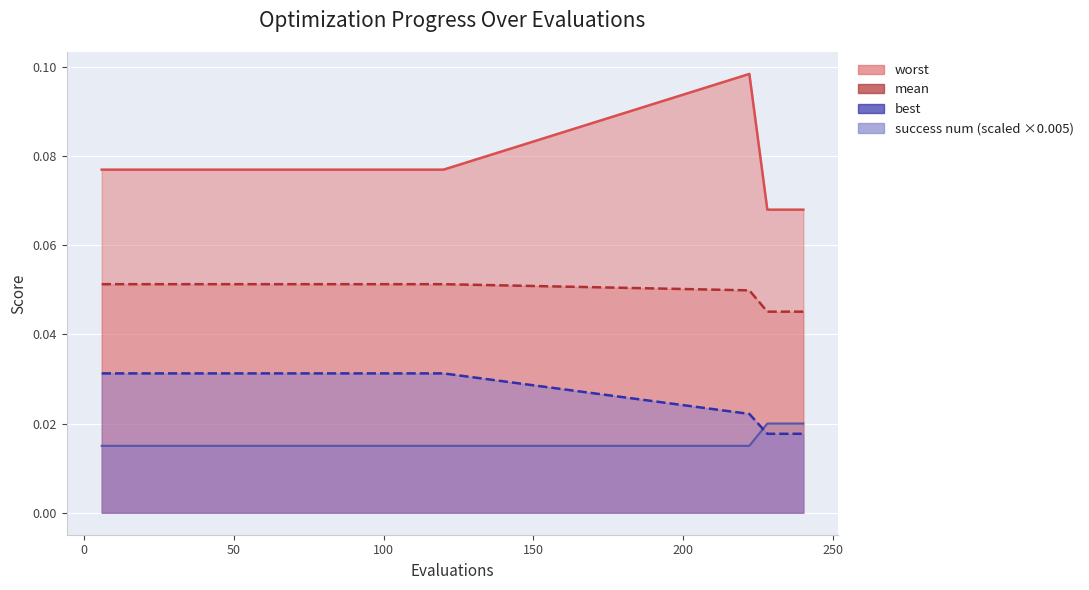

True or false: mean has a value of 0.1 at 22.

False